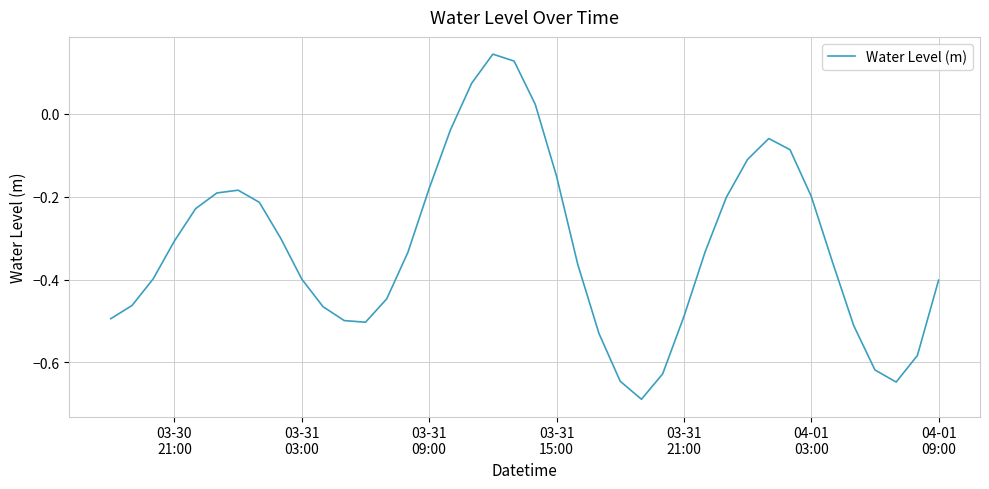

What is the difference between the maximum and minimum values?

0.8